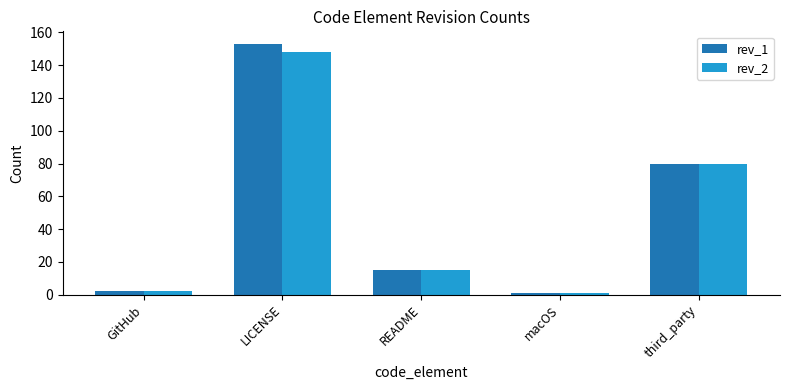

What is the value of the rev_1 bar at the 1st from the left?

2